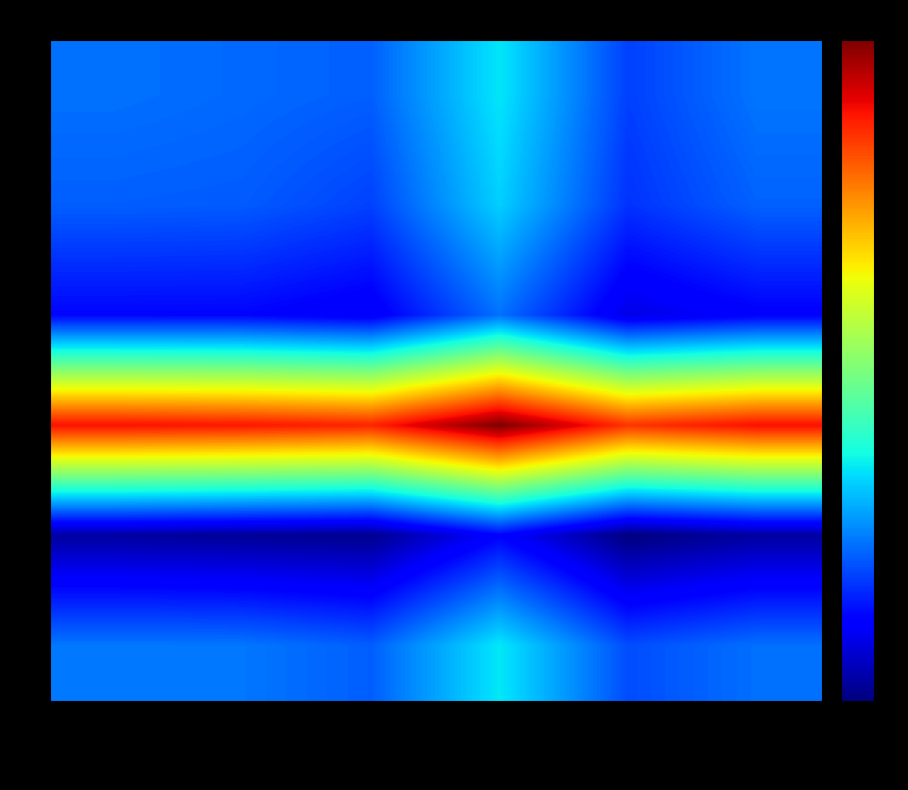

Reading left to right, extract all data points from this chart.

1: Burger=54.7	Typear=54.6	asdfsadf=54.4	asdf asdf=57.0	Ecom Item=53.8	Burger(6)=54.8
2: Burger=54.4	Typear=54.3	asdfsadf=53.8	asdf asdf=56.6	Ecom Item=53.5	Burger(6)=54.4
3: Burger=52.6	Typear=52.6	asdfsadf=52.2	asdf asdf=54.7	Ecom Item=51.8	Burger(6)=52.4
4: Burger=67.8	Typear=67.7	asdfsadf=67.4	asdf asdf=70.0	Ecom Item=67.1	Burger(6)=67.9
5: Burger=50.6	Typear=50.4	asdfsadf=50.3	asdf asdf=52.5	Ecom Item=50.0	Burger(6)=50.6
6: Burger=54.9	Typear=54.9	asdfsadf=54.4	asdf asdf=57.1	Ecom Item=54.0	Burger(6)=54.7